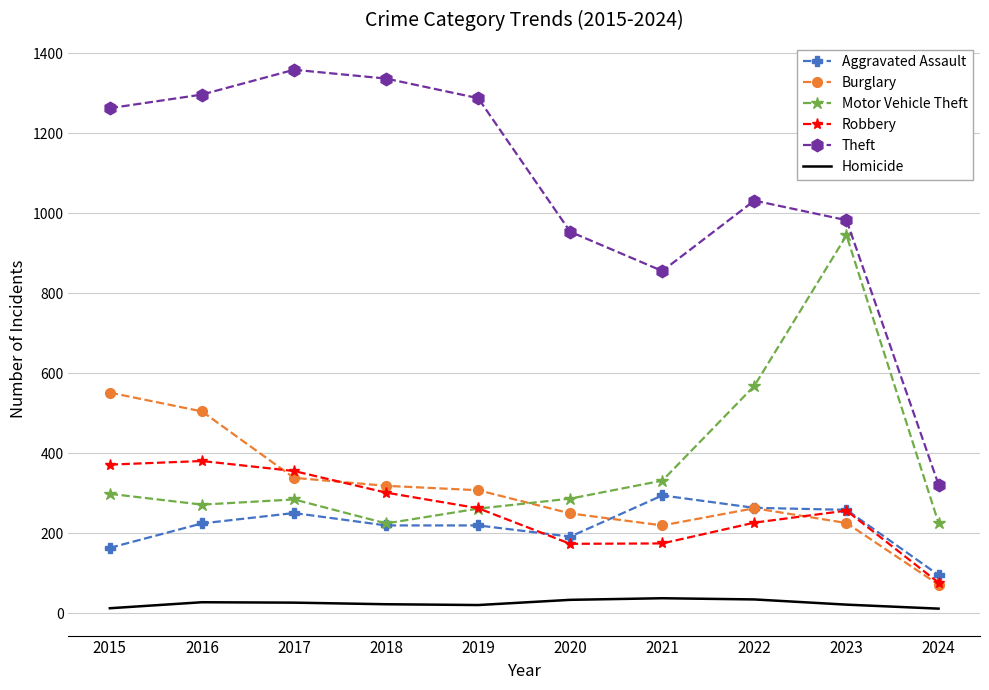

True or false: Aggravated Assault and Homicide intersect in this chart.

False